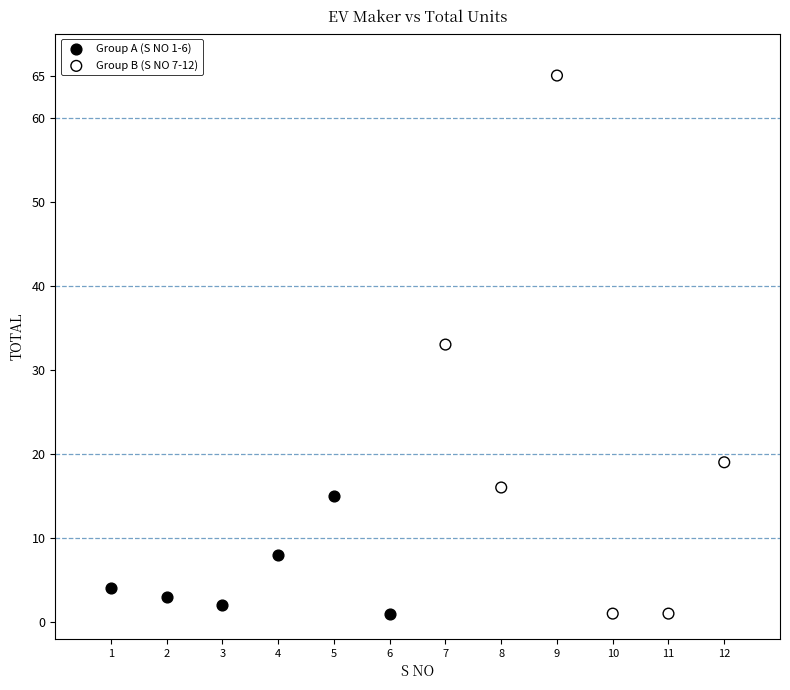

What are all the series names shown in the legend?

Group A (S NO 1-6), Group B (S NO 7-12)